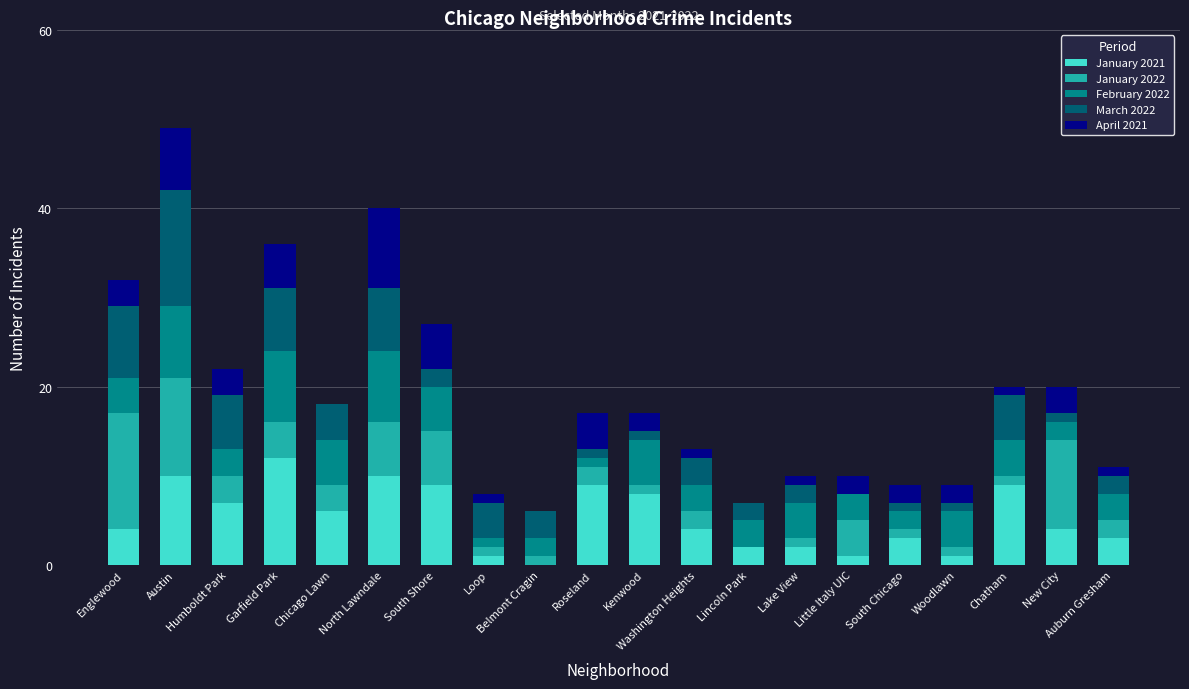

What is the maximum value for January 2021?

12